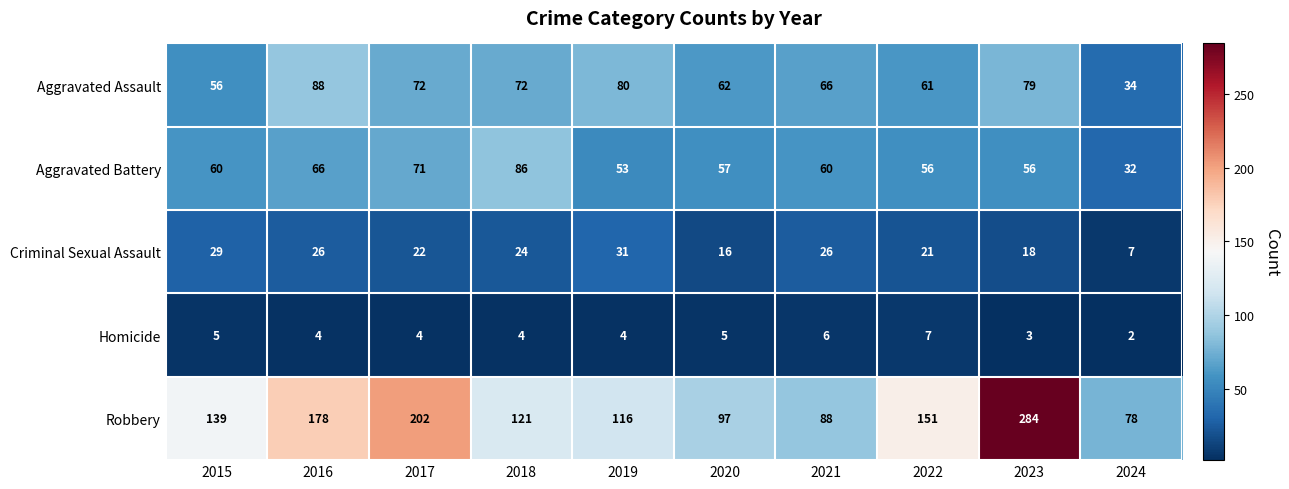

What is the sum of all Homicide values?

44